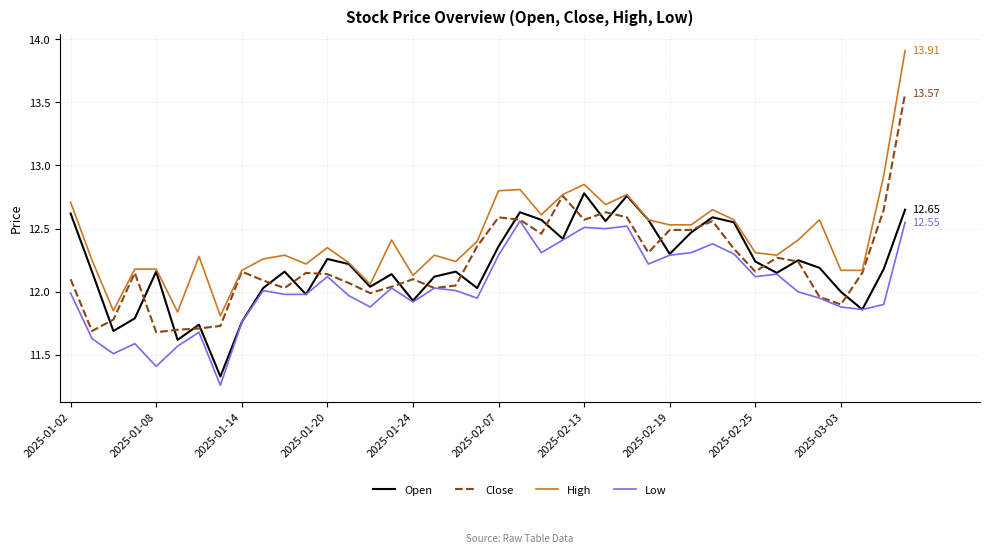

Which series has the largest total across all categories?

High